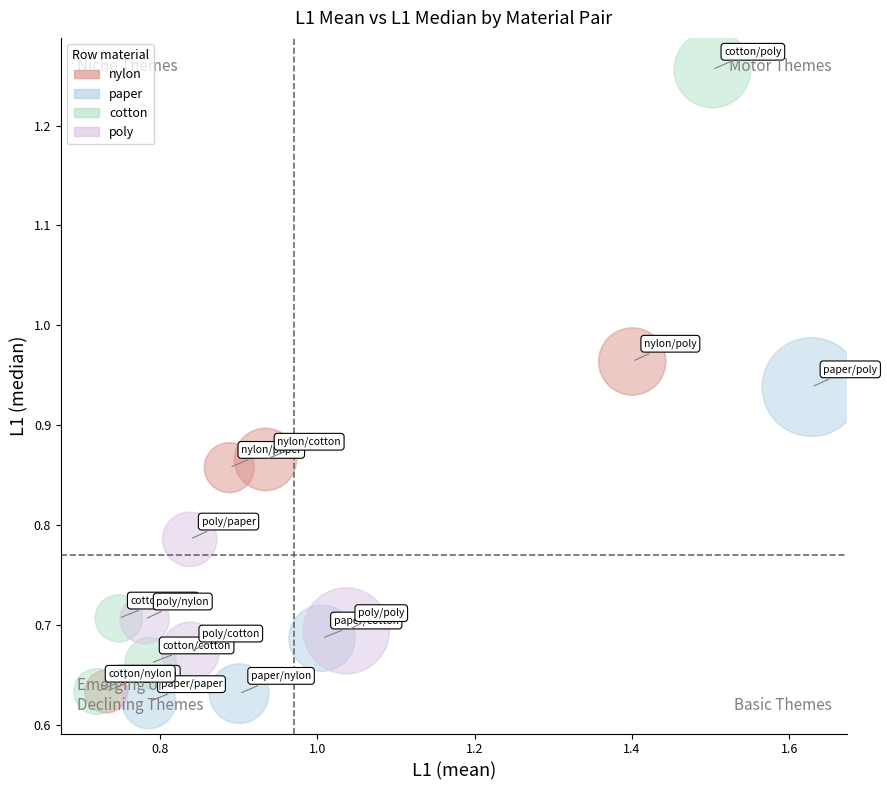

Which series has the widest spread of Y values?

cotton